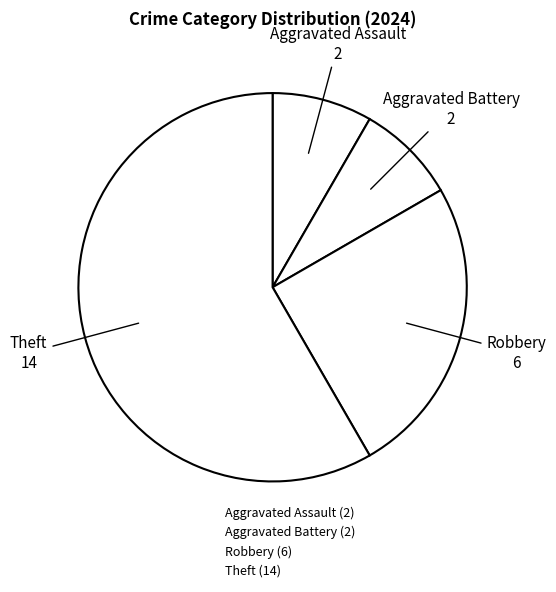

Which category has the biggest portion of the pie?

Theft